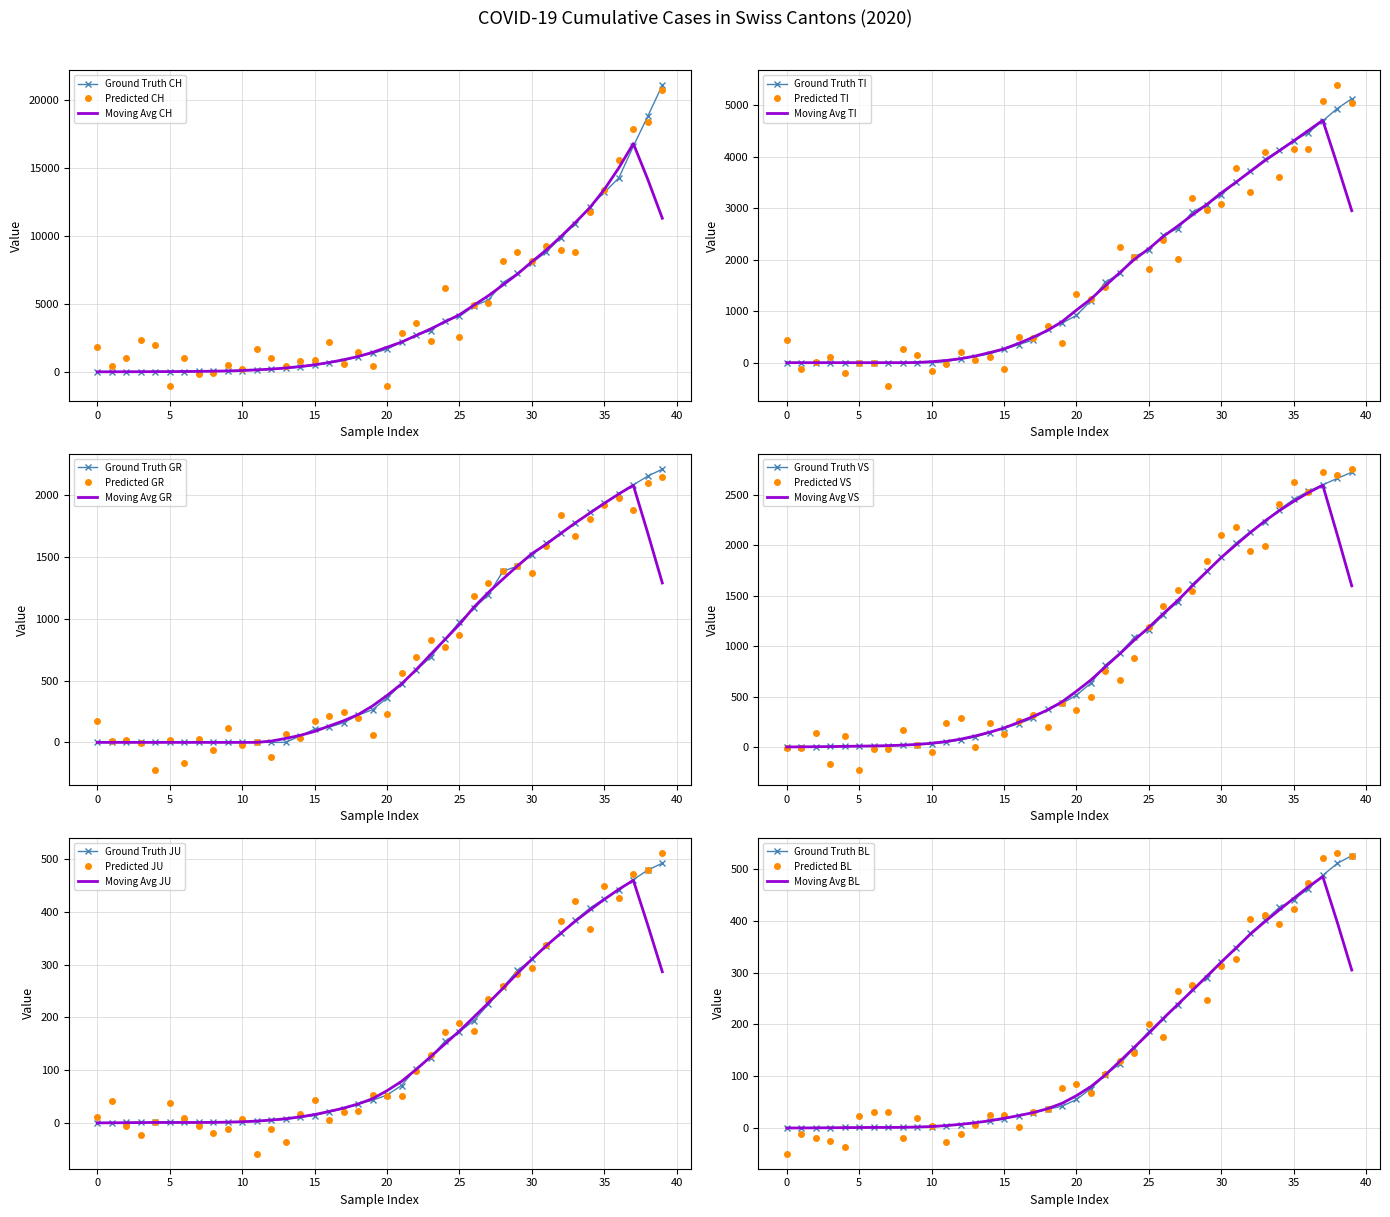

True or false: JU and TI intersect in this chart.

True